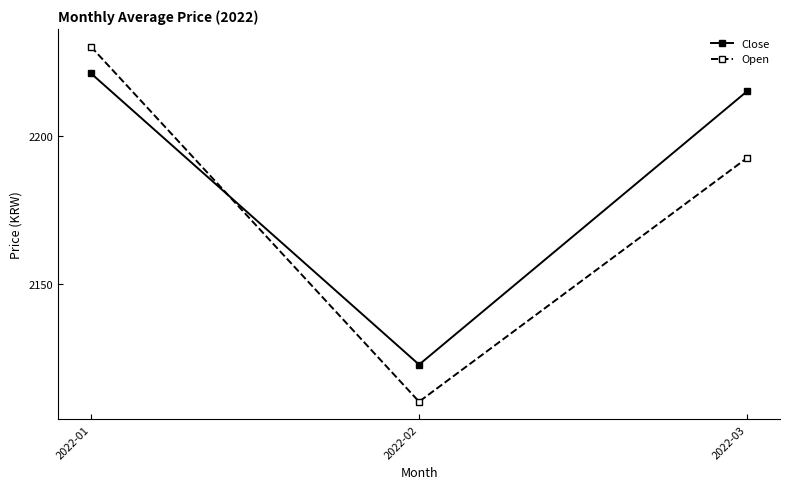

Is the value of Open at 2022-02 greater than the value of Close at 2022-01?

No